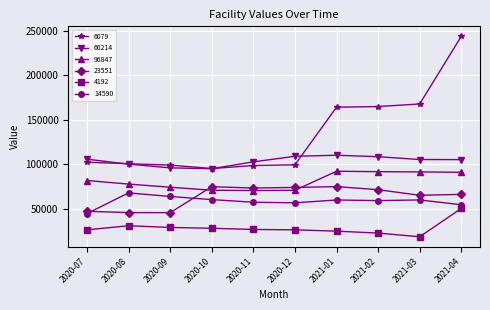

Which series ends up on top after the final intersection of 6079 and 66214?

6079